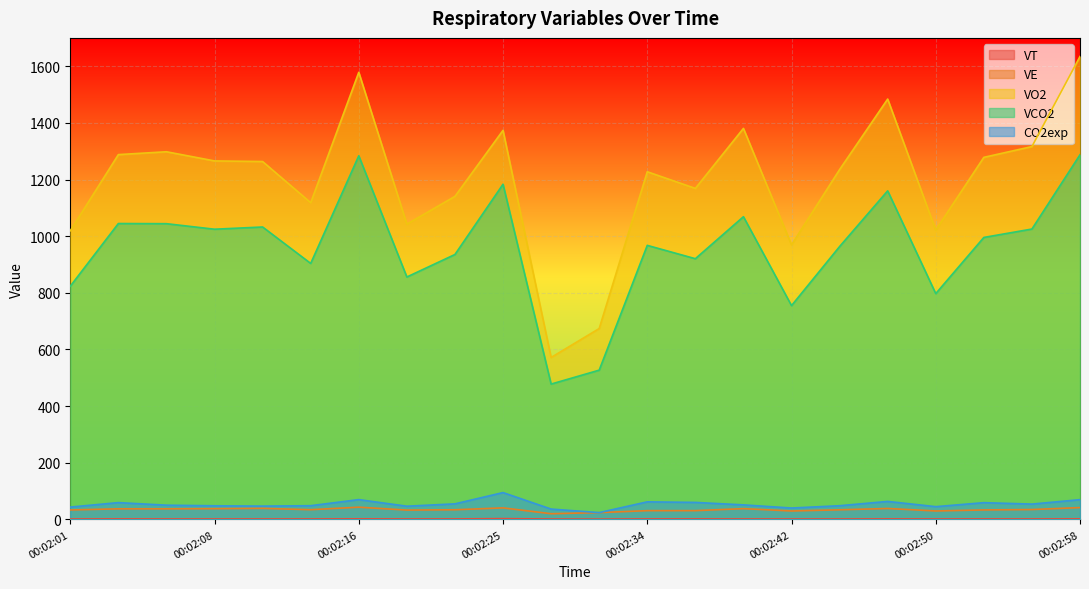

True or false: VCO2 and VE cross at least once.

False